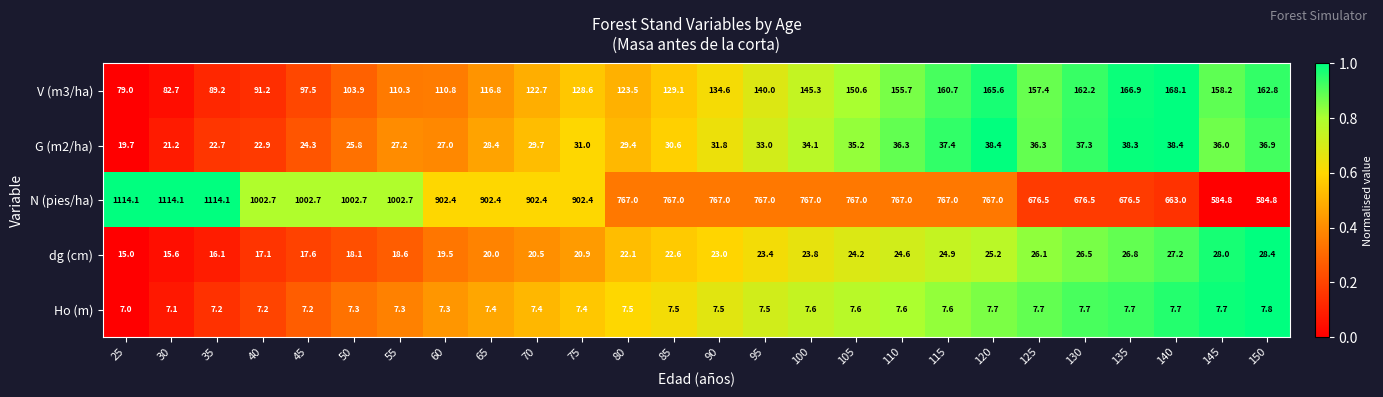

How many series are shown in this chart?

5